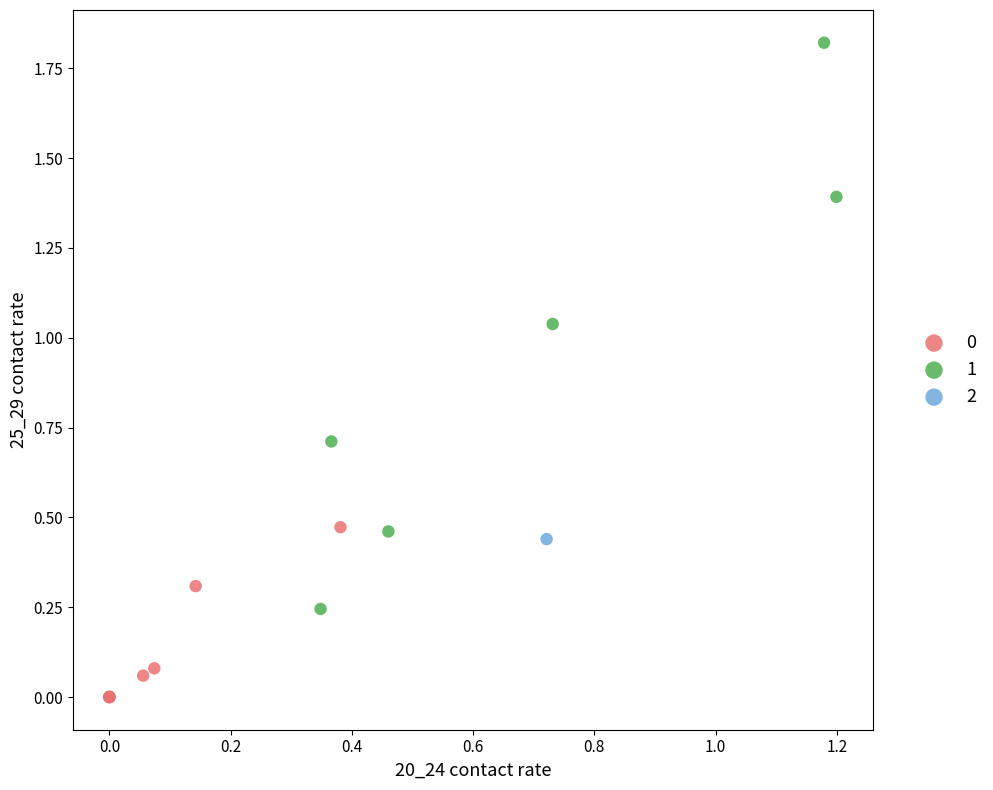

Which series contains the lowest Y value?

0